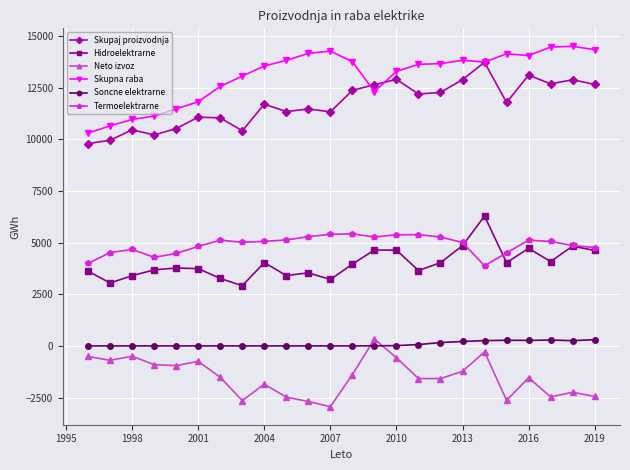

What is the value of the Termoelektrarne point at the 6th from the left?

4815.0